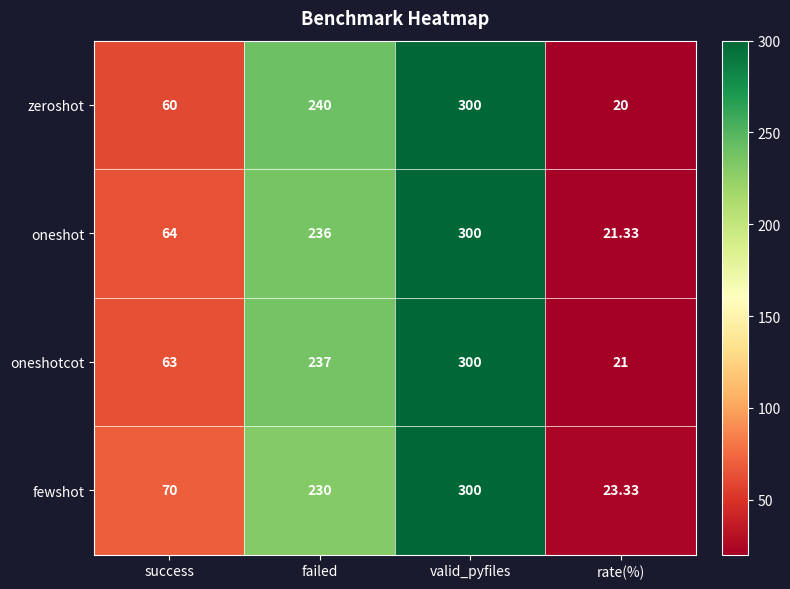

At how many categories does at least one series exceed 155?

2